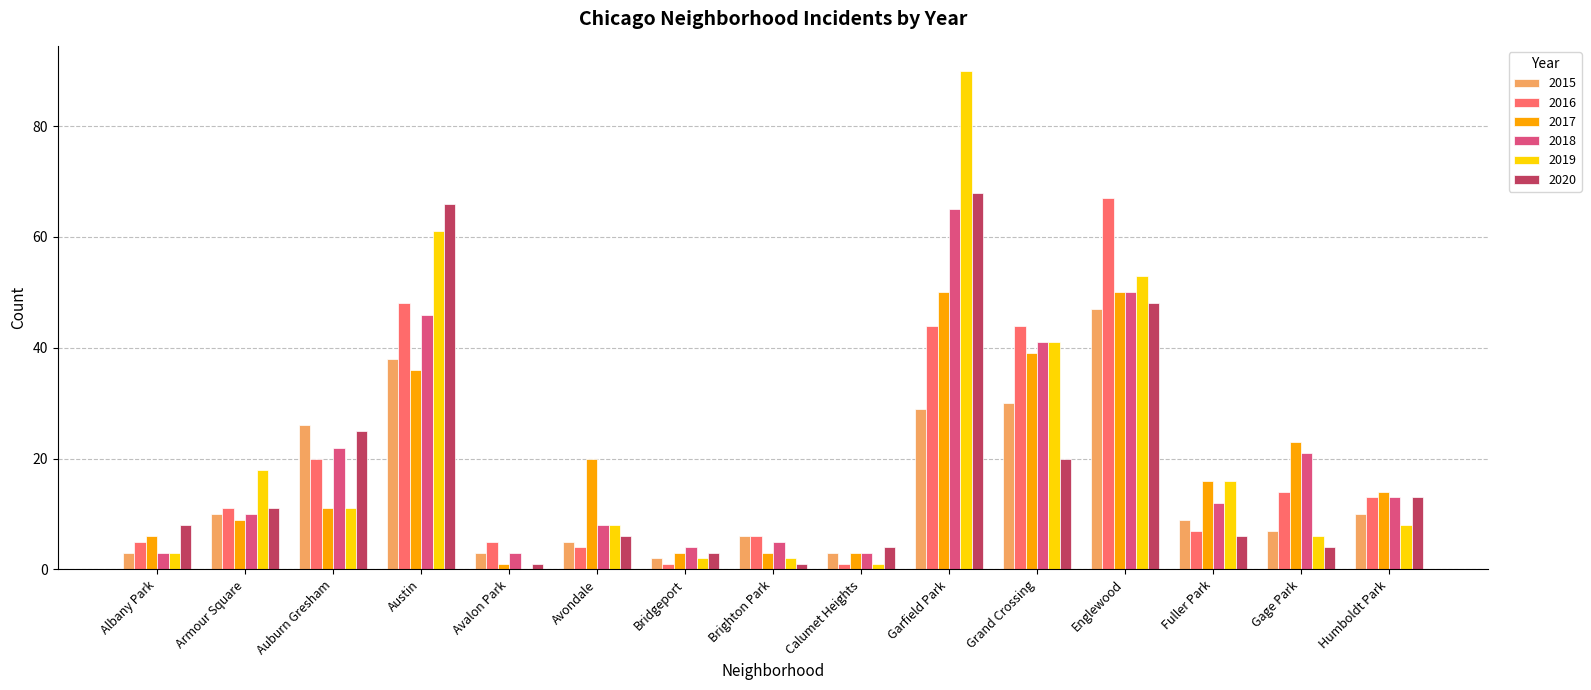

The value of 2017 at Avalon Park is 1. True or false?

True